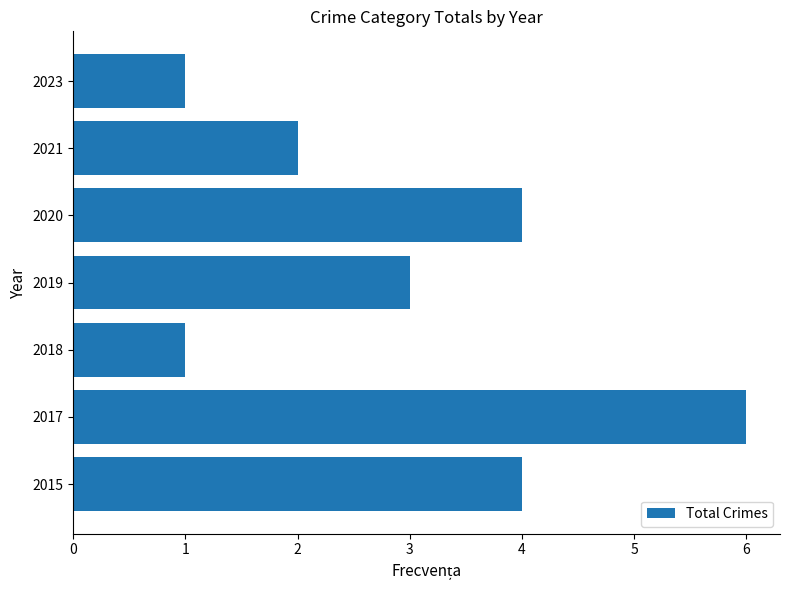

Count the number of categories in the chart.

7